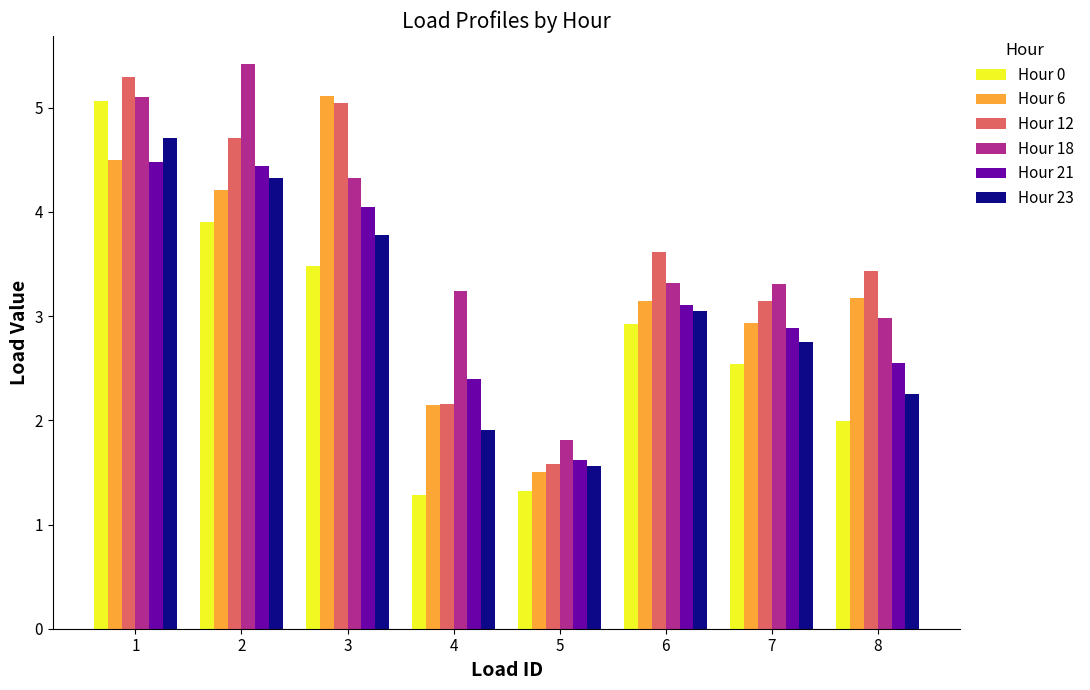

Which category has the highest value across all series?

2